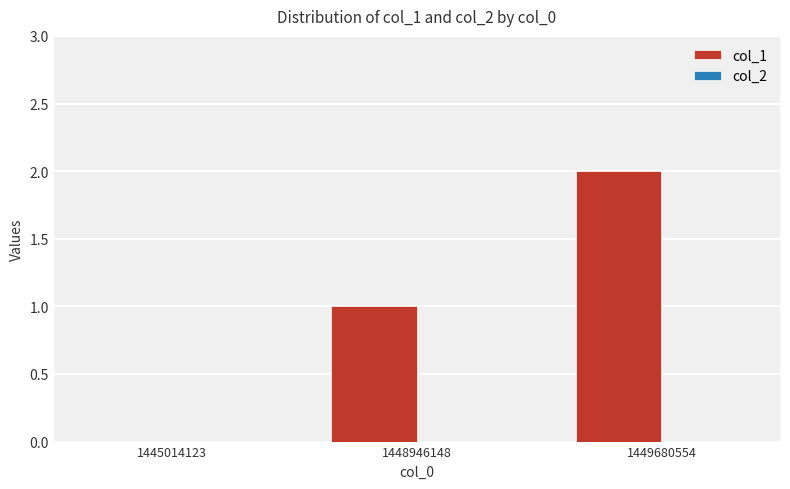

The chart shows a value of -1 at 1445014123. True or false?

False